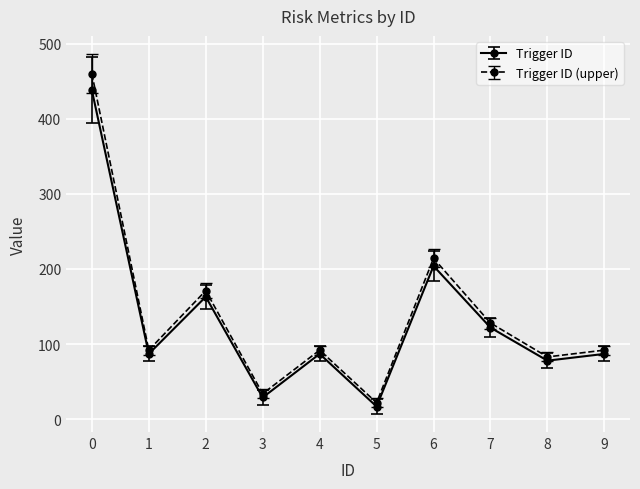

Does the chart have visible grid lines?

Yes